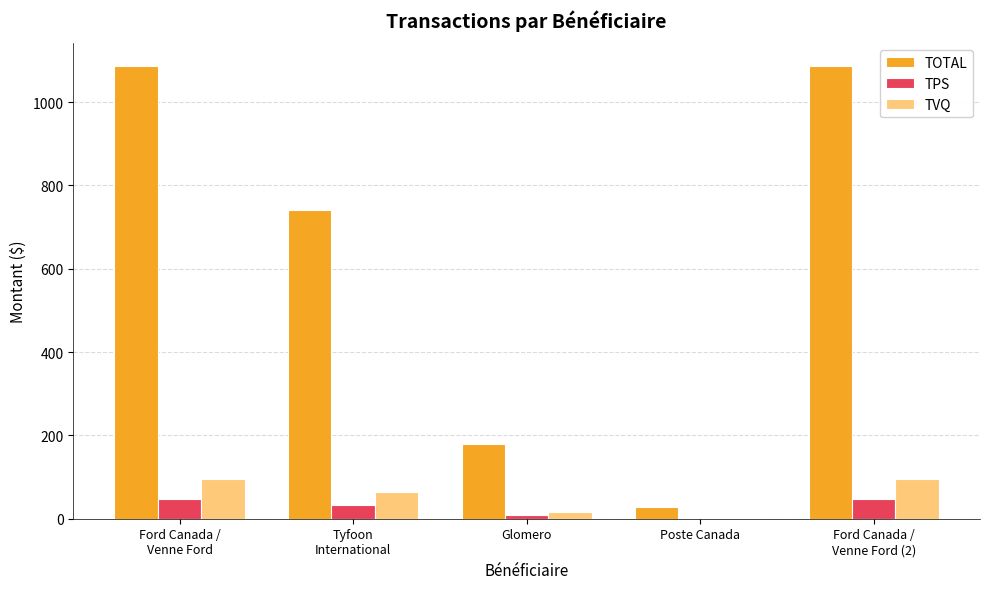

Which series has the largest total across all categories?

TOTAL